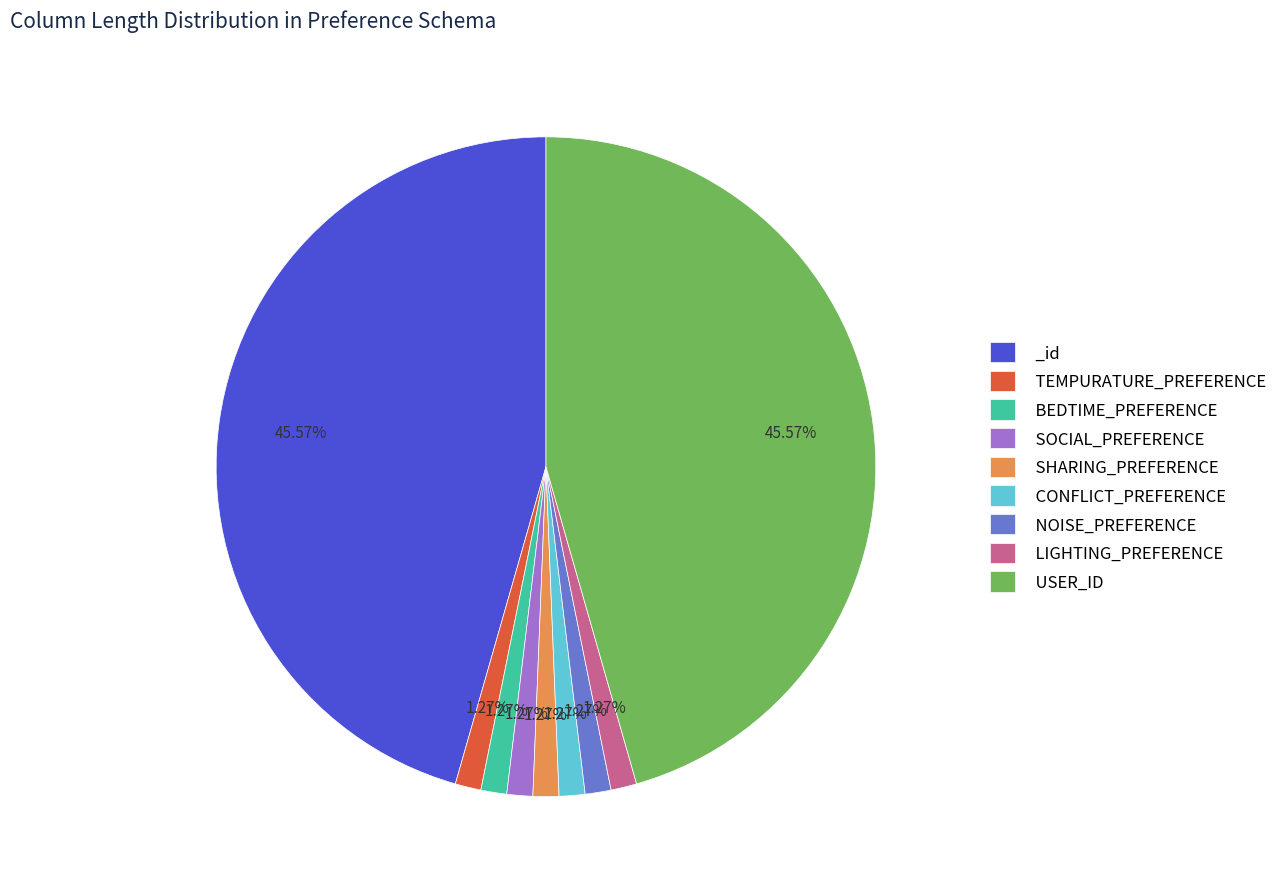

To the nearest percent, what percentage of the pie is USER_ID?

46%